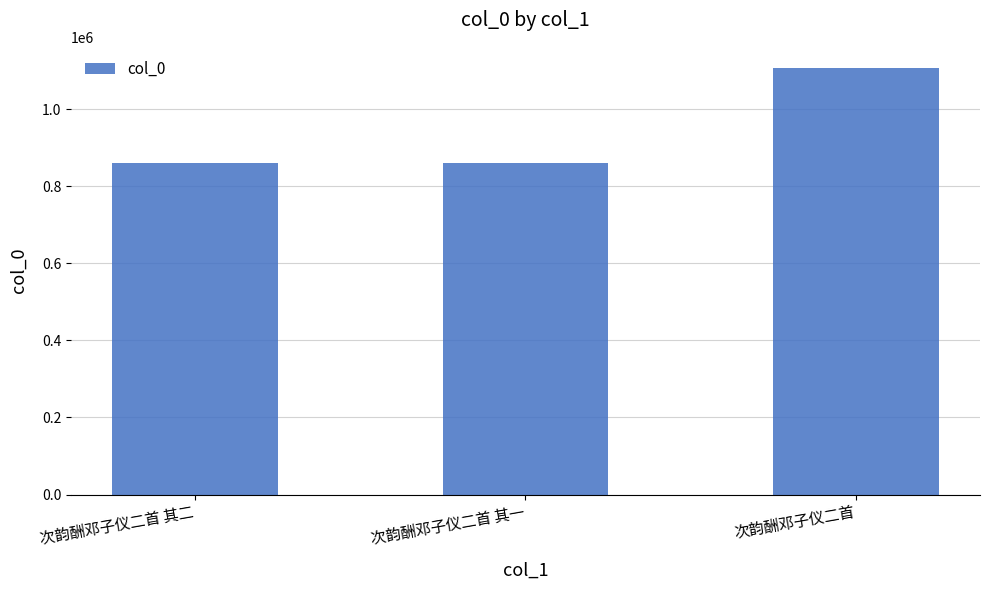

What is the sum of the values at 次韵酬邓子仪二首 and 次韵酬邓子仪二首 其一?

1964871